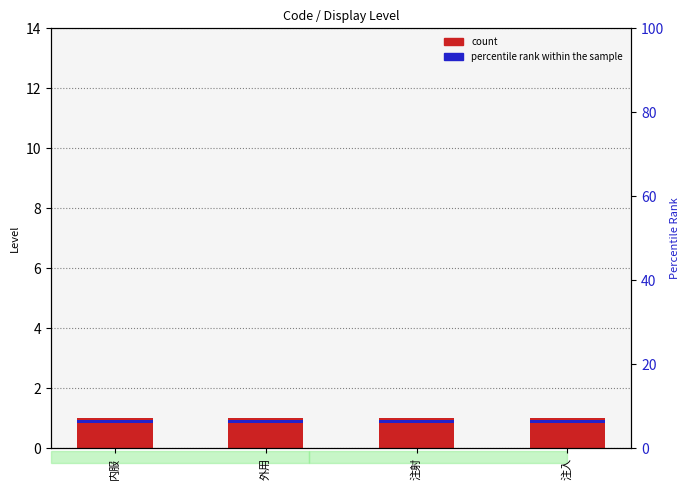

At which label is count closest to 1?

内服